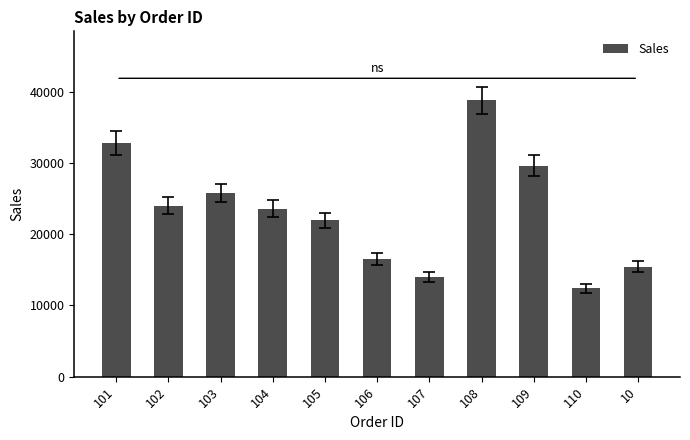

What is the difference between the values at 105 and 108?

16855